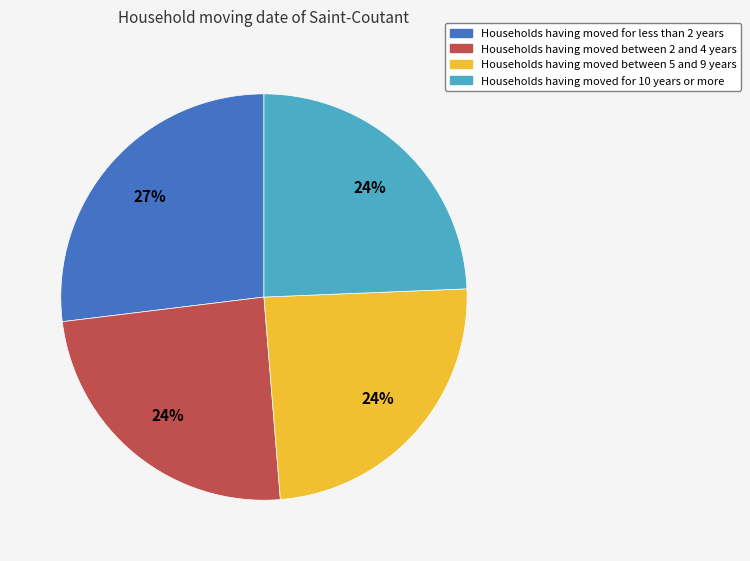

Does any single category account for the majority?

No